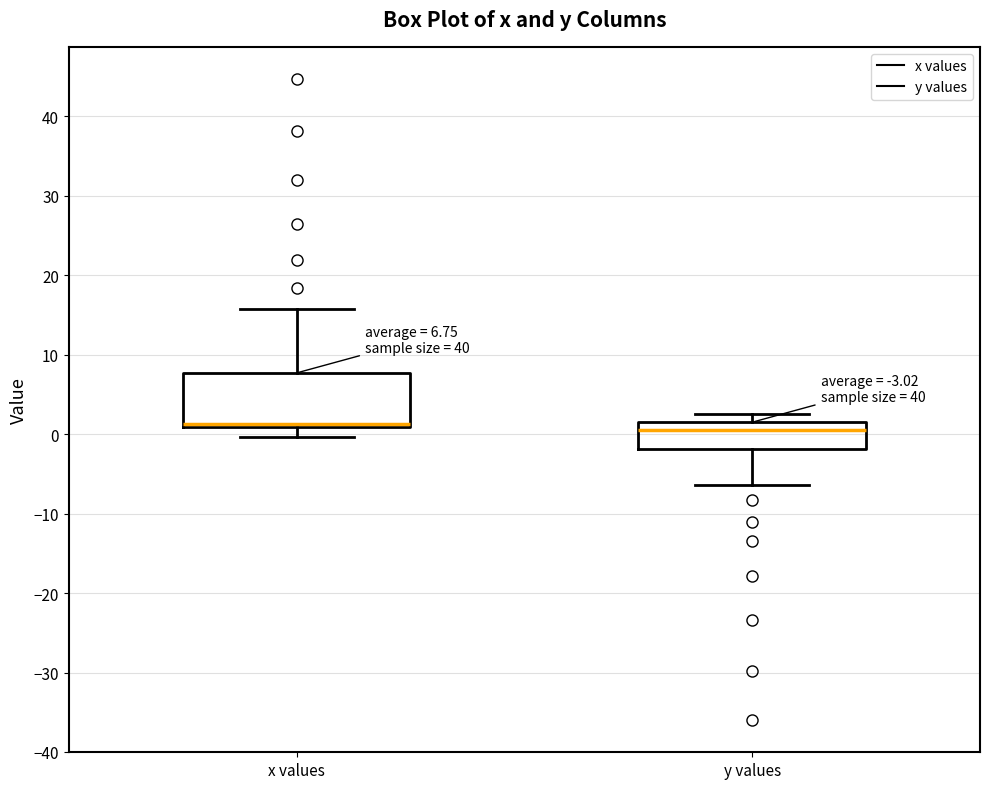

Which box is the tallest, from its lower edge to its upper edge?

x values